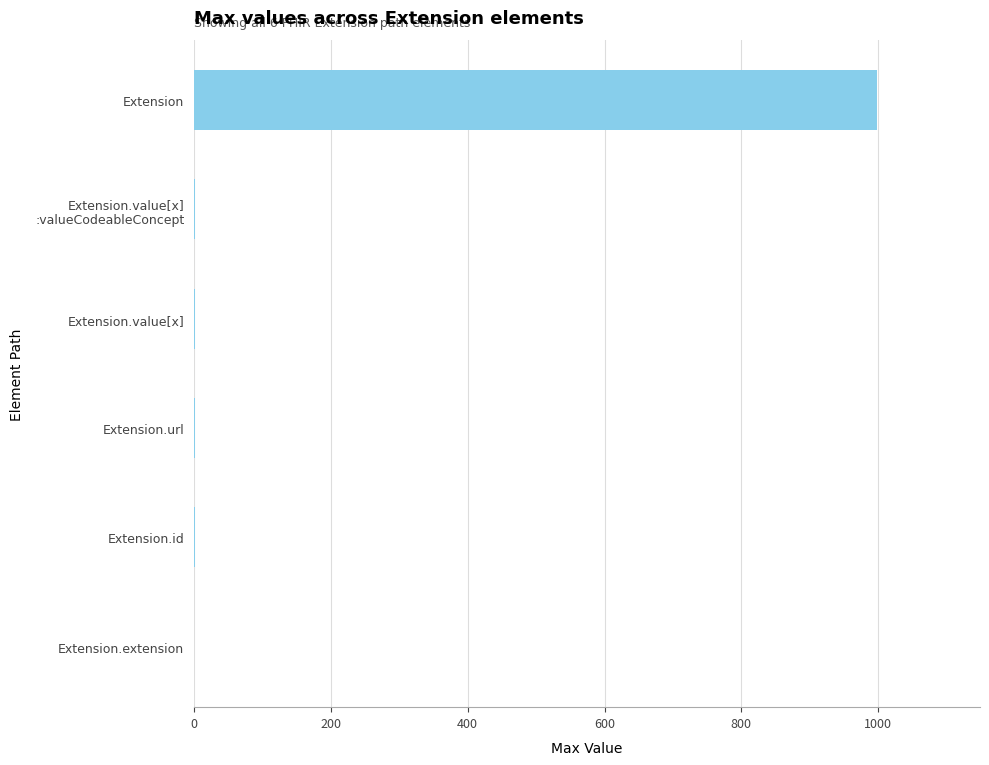

The chart shows a value of 999 at Extension. True or false?

True